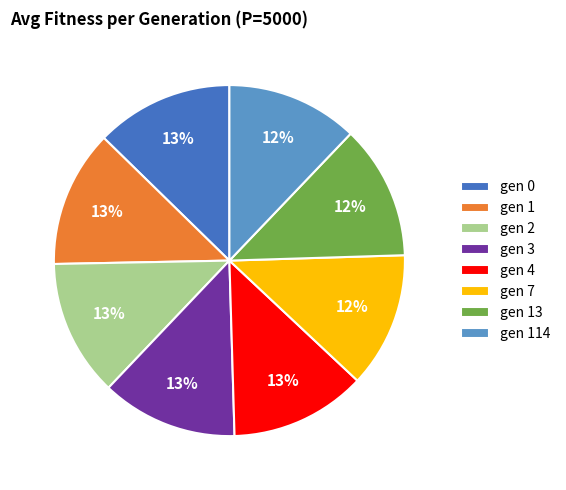

Is there a majority slice in this chart?

No